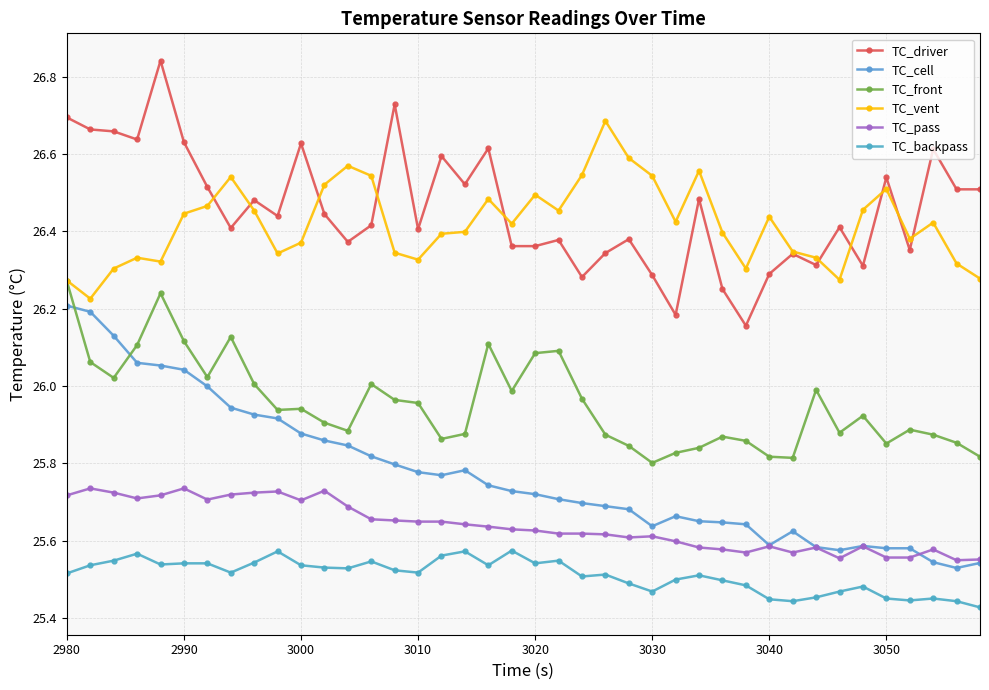

True or false: TC_backpass and TC_pass cross at least once.

False